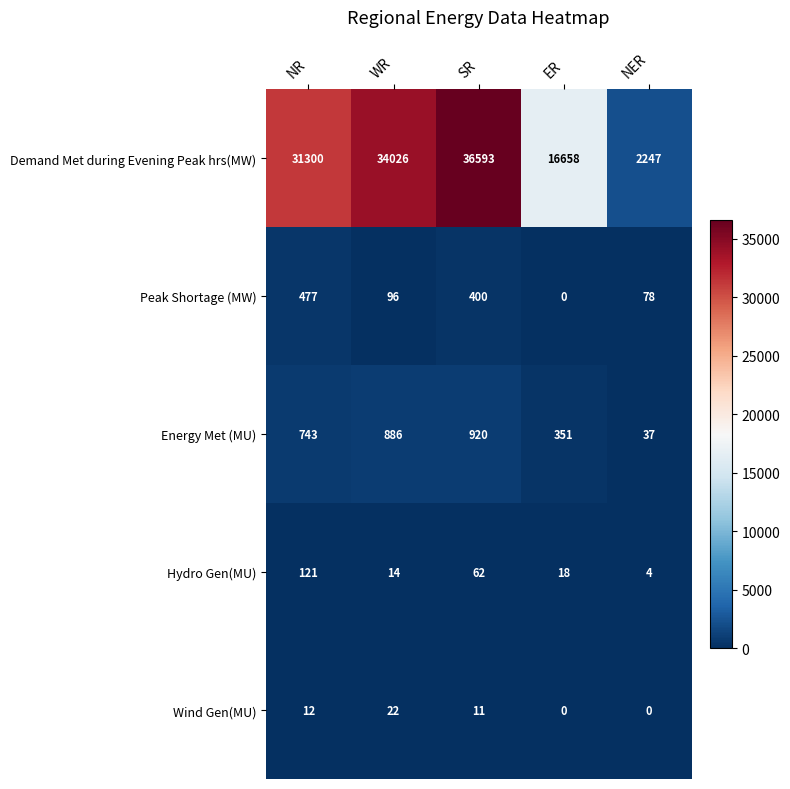

Which series has the widest spread of values?

Demand Met during Evening Peak hrs(MW)